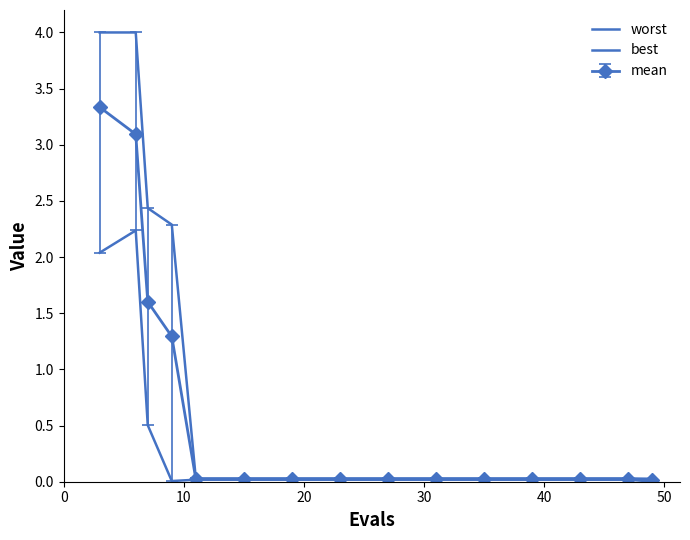

Count the number of categories in the chart.

15